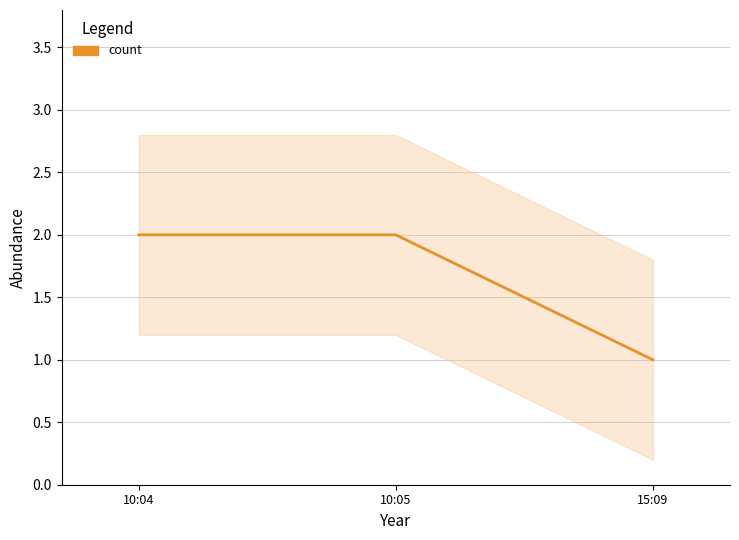

What is the maximum value shown in the chart?

2